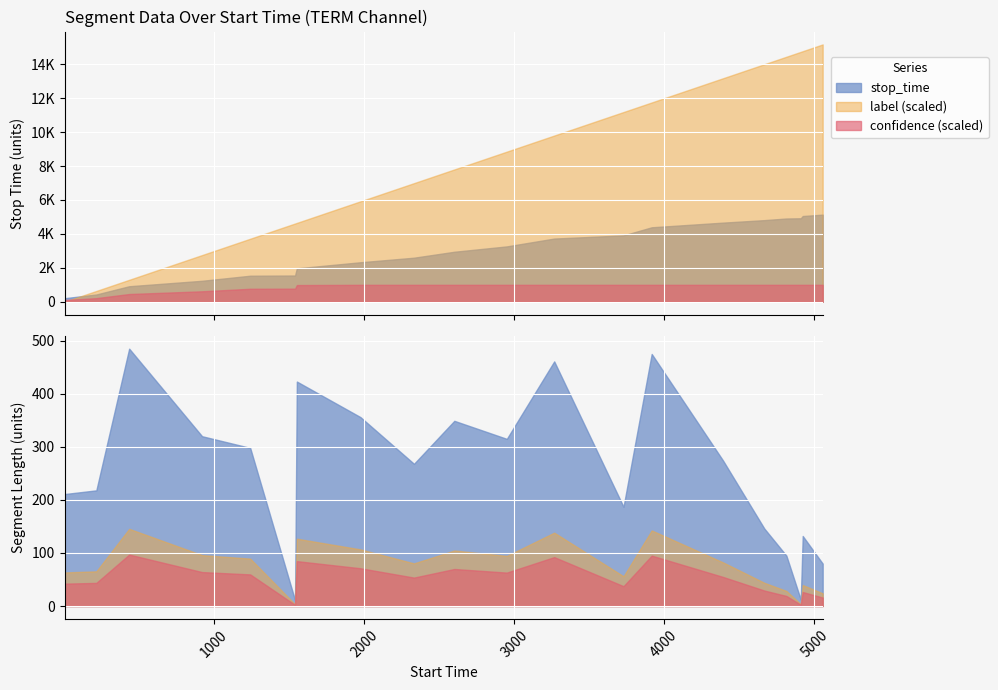

The stop_time series shows 5136.0 at 5056. True or false?

True